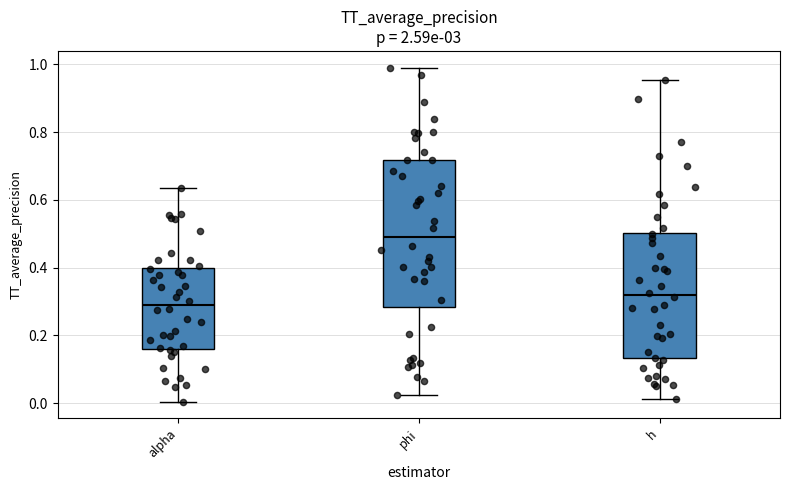

Reading left to right, read every box against the y-axis: the position of its median line, the range the box covers, and the ends of its whiskers. The values are not printed on the chart, so give them approximately, as read against the axis.

alpha: median 0.30, box 0.16 to 0.40, whiskers 0.00 to 0.64
phi: median 0.50, box 0.28 to 0.72, whiskers 0.02 to 1.00
h: median 0.32, box 0.14 to 0.50, whiskers 0.02 to 0.96